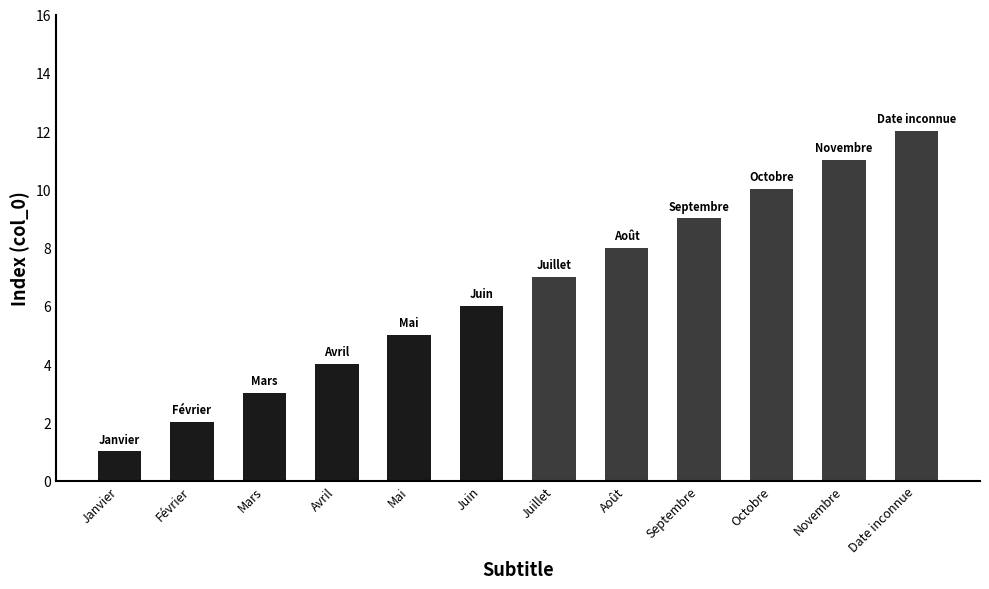

How many bars are there in total?

12